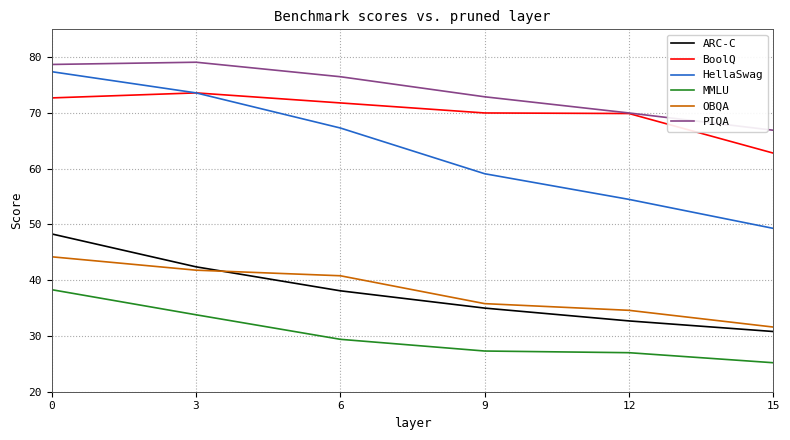

True or false: ARC-C and HellaSwag cross at least once.

False